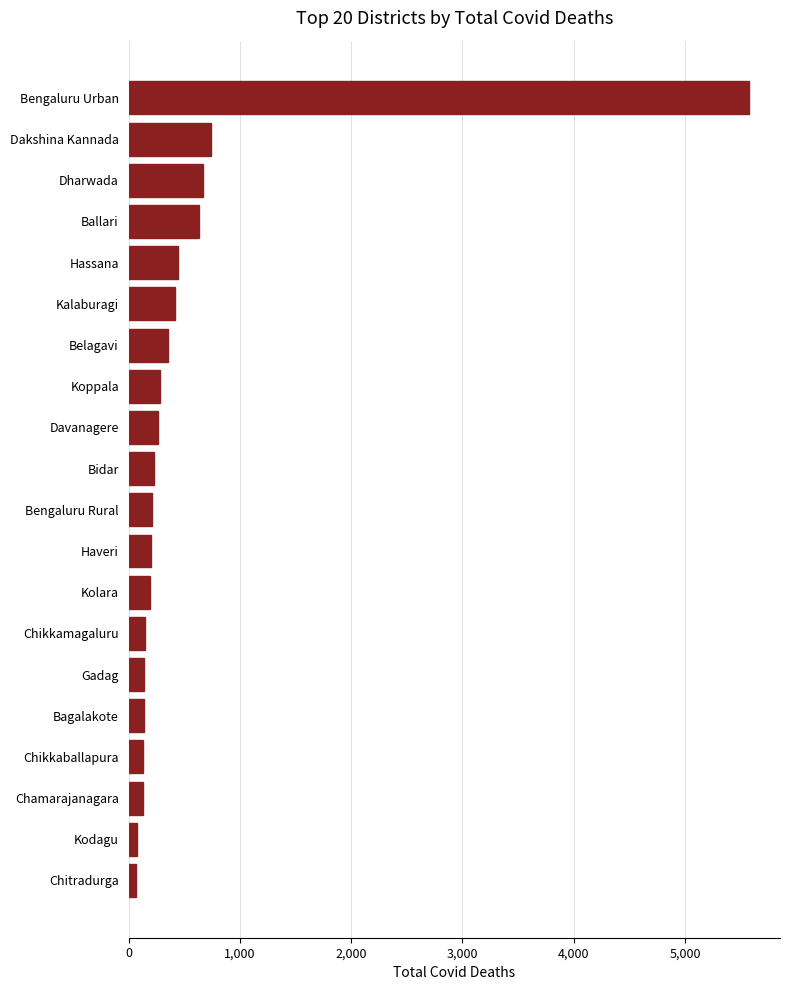

What is the difference between the maximum and minimum values?

5504